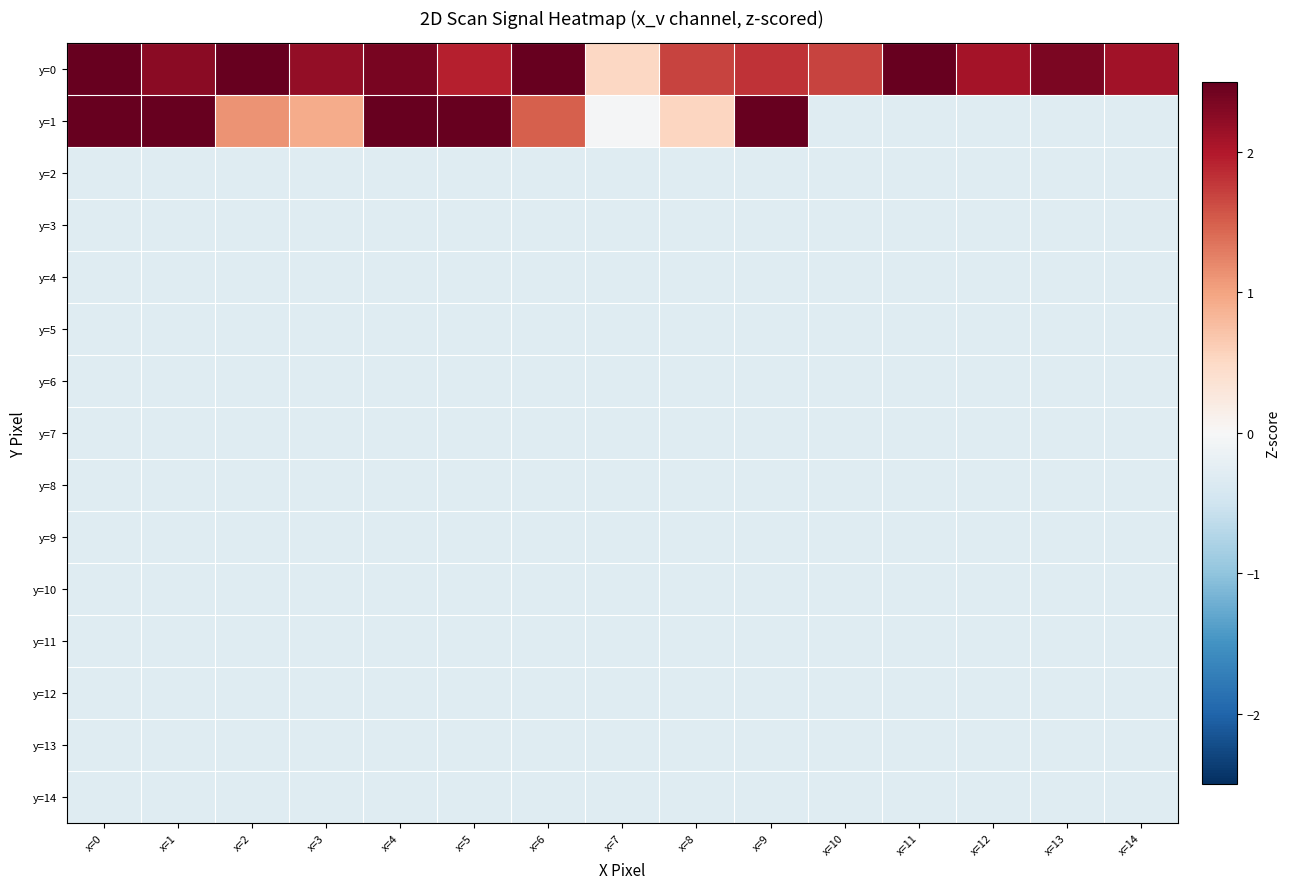

What is the minimum value shown in the chart?

-0.3